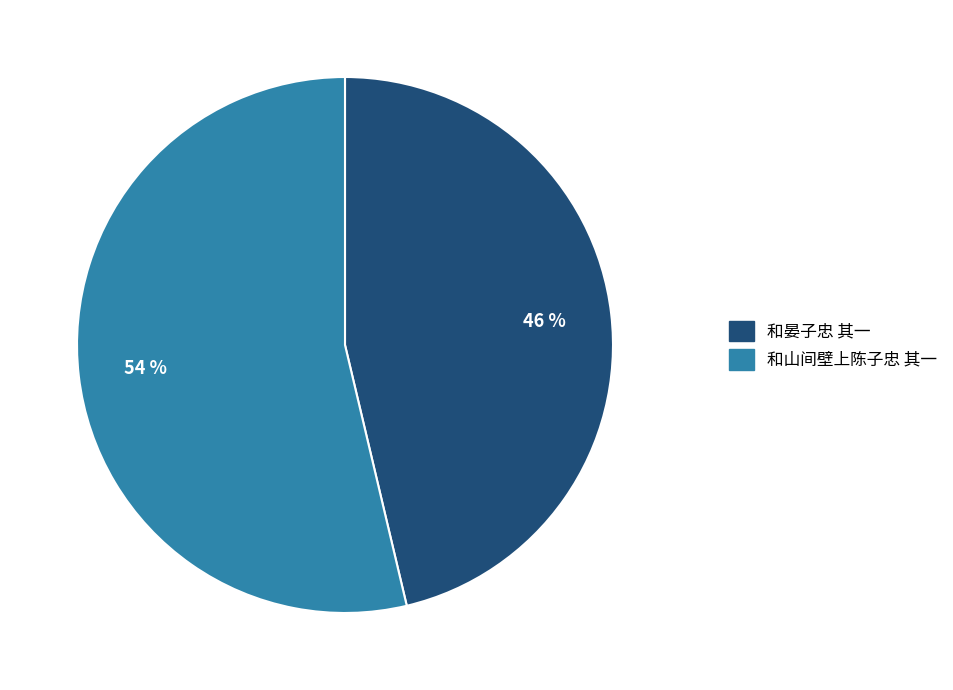

To the nearest percent, what is the average slice percentage?

50%